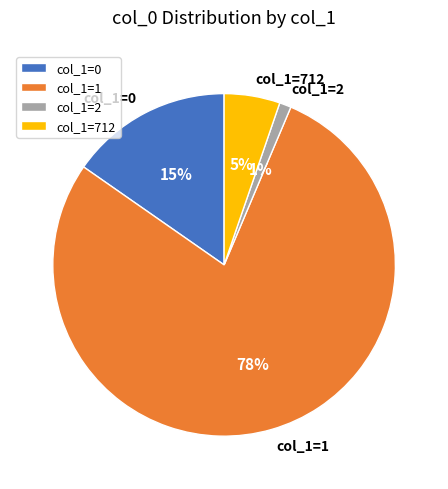

How many segments does this pie chart have?

4